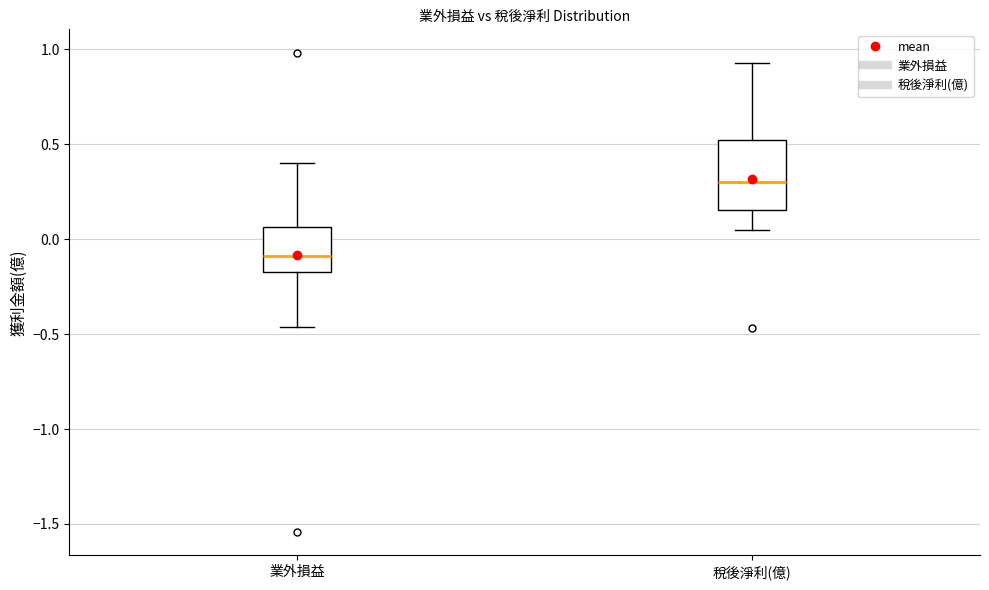

Reading left to right, transcribe this box plot: for each box, give where its median line is, the range the box spans, and where its two whiskers end, as read against the y-axis. The values are not printed on the chart, so give them approximately, as read against the axis.

業外損益: median -0.10, box -0.15 to 0.05, whiskers -0.45 to 0.40
稅後淨利(億): median 0.30, box 0.15 to 0.55, whiskers 0.05 to 0.95